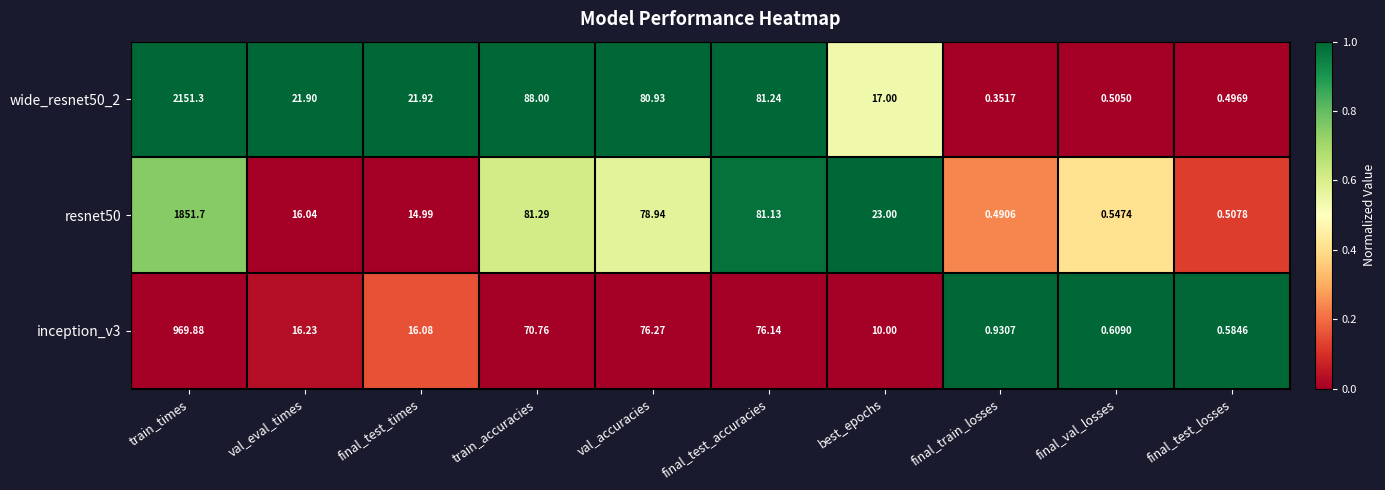

What is the maximum value shown in the chart?

2151.3